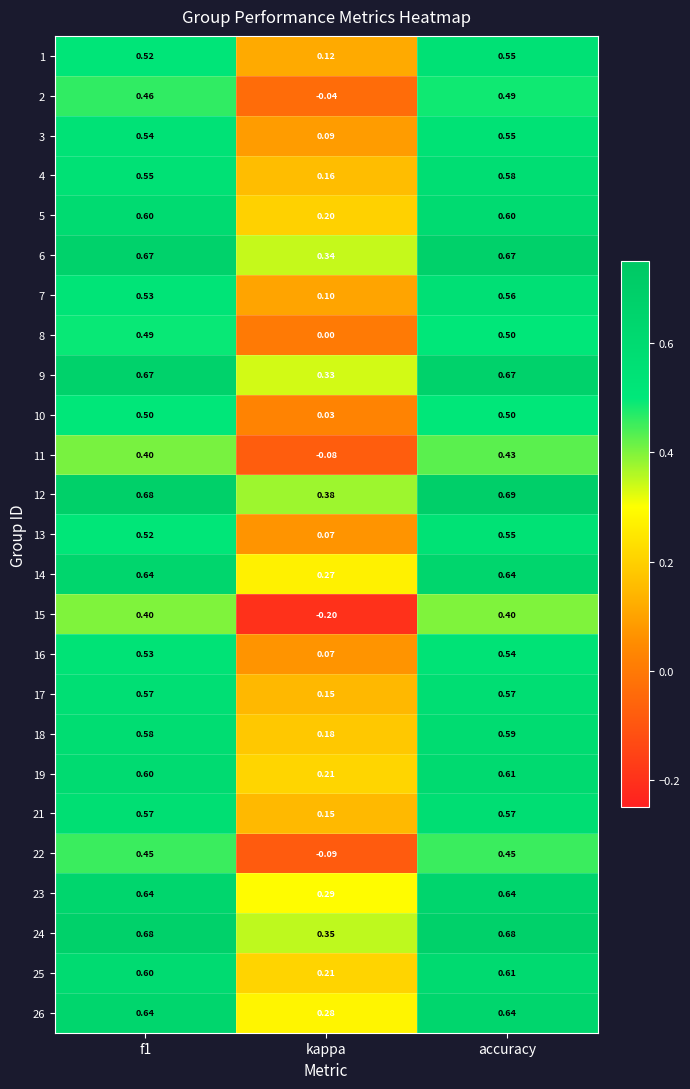

Where is 16 nearest to the value 0?

kappa